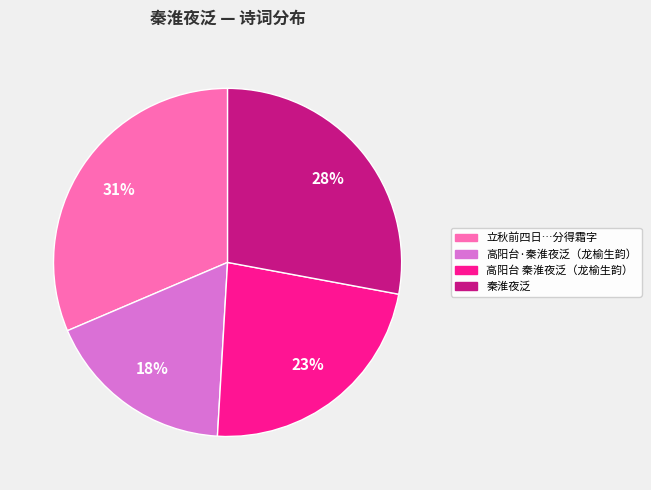

Does any single category account for the majority?

No